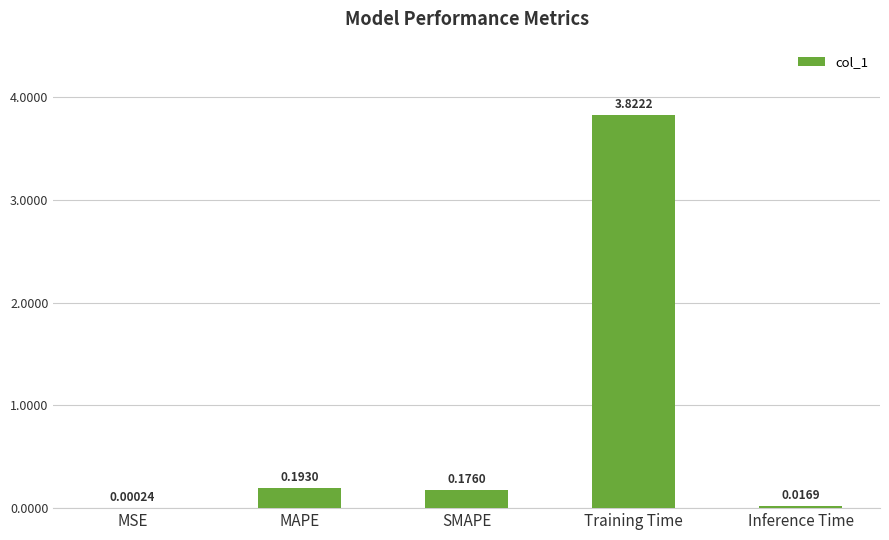

What is the sum of all values?

4.2